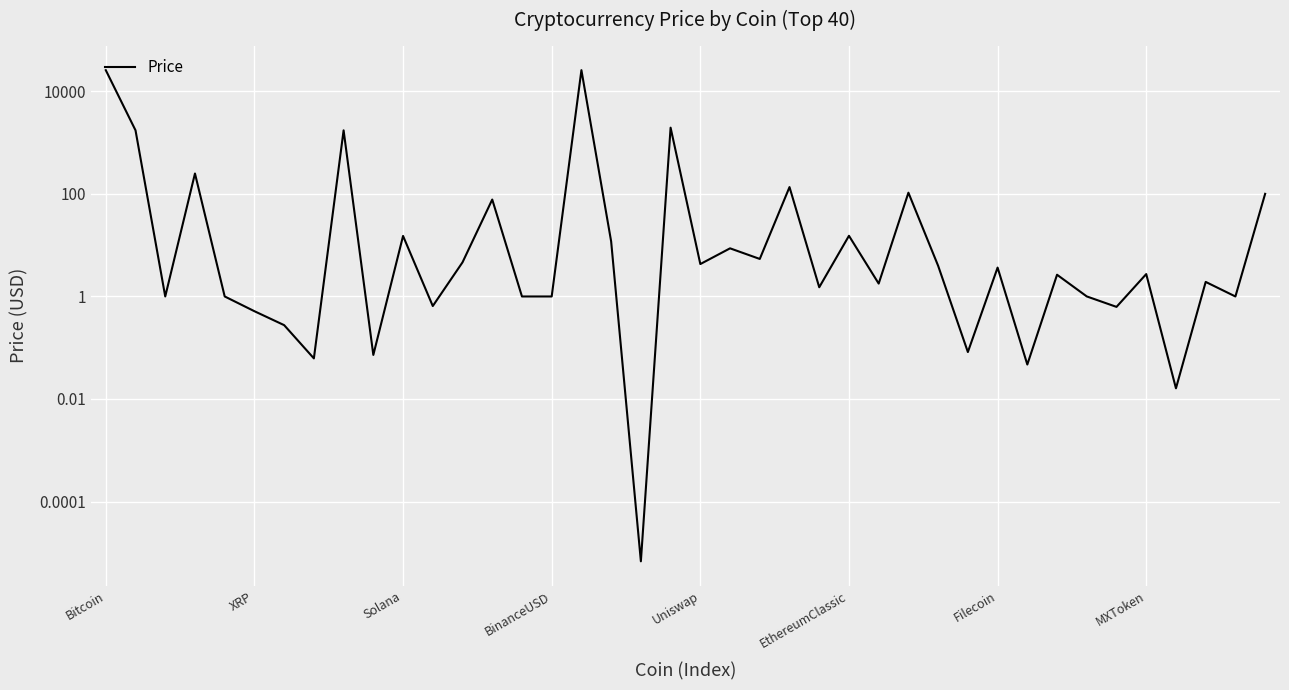

Where does the data first go above 2?

Bitcoin